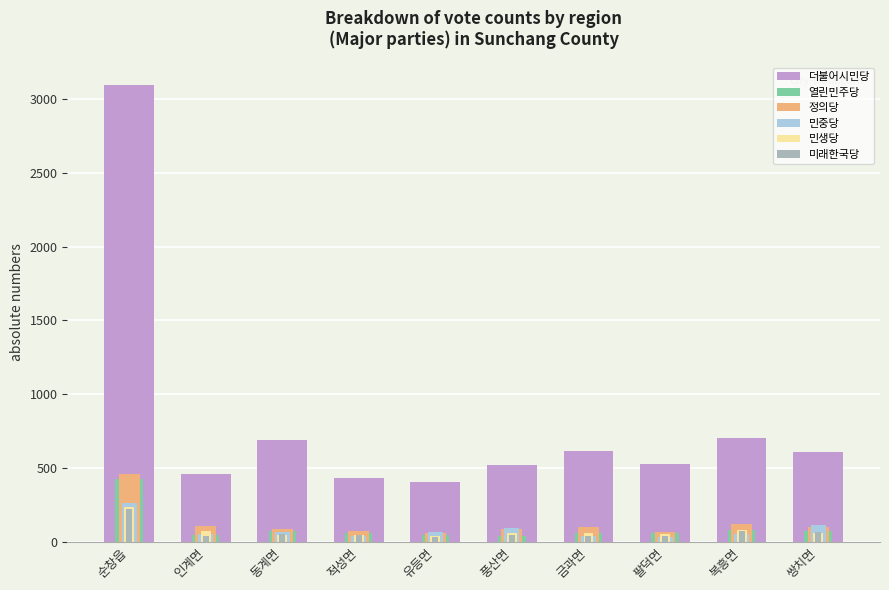

What is the maximum value shown in the chart?

3098